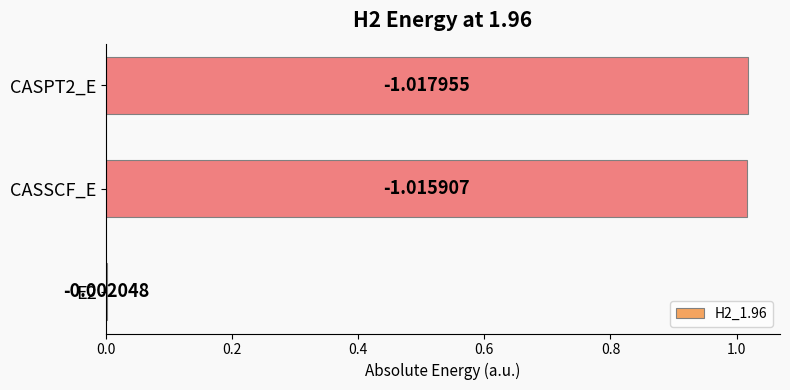

How many bars are there in total?

3